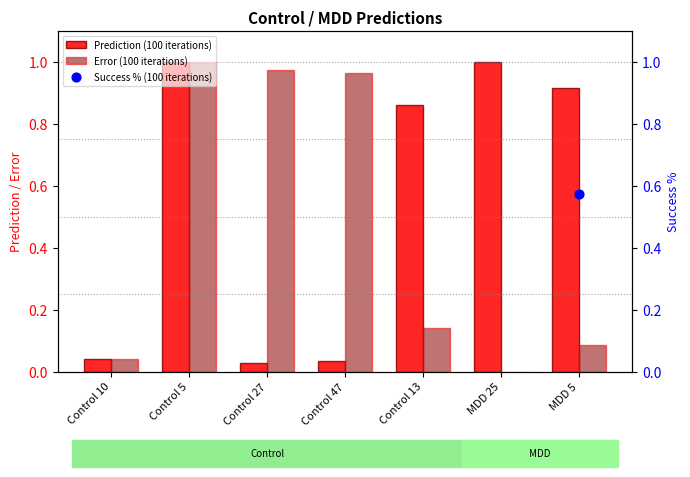

Which series has the widest spread of Y values?

Error (100 iterations)